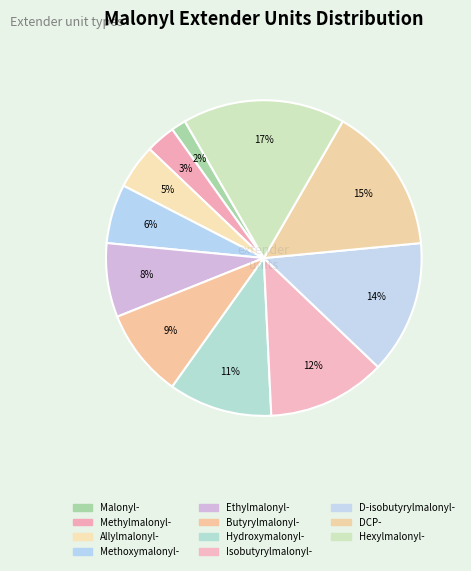

Does Methoxymalonyl- represent more than half of the total?

No